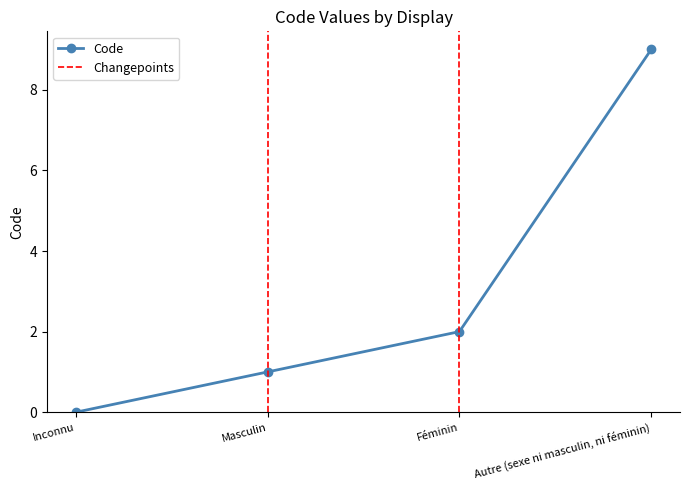

The chart shows a value of 9 at Autre (sexe ni masculin, ni féminin). True or false?

True